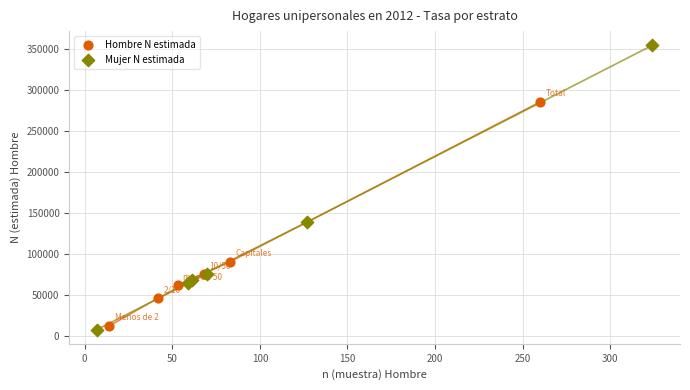

Which series reaches the maximum Y coordinate?

Mujer N estimada